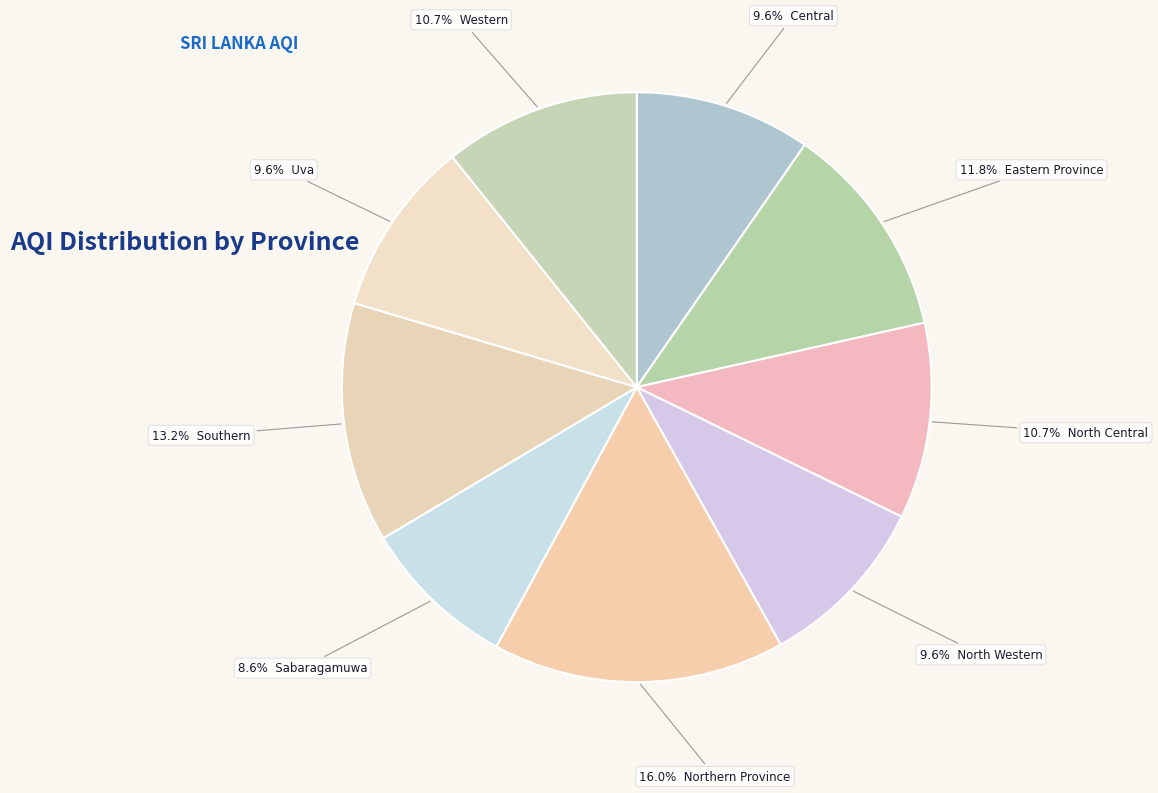

How many segments does this pie chart have?

9